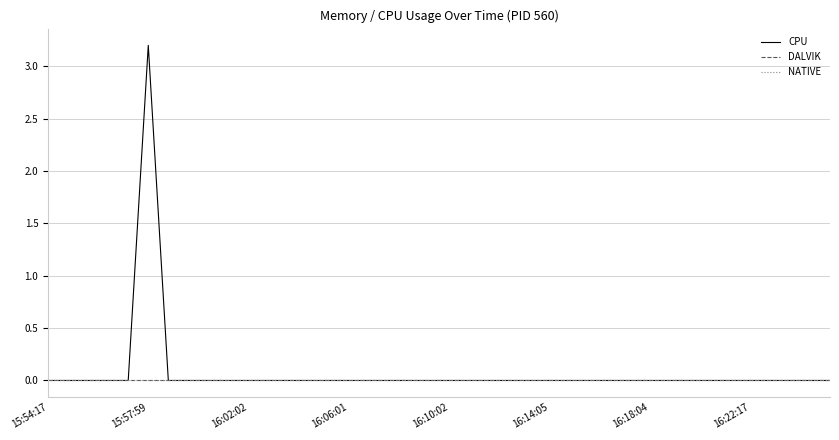

Which series has the widest spread of values?

CPU